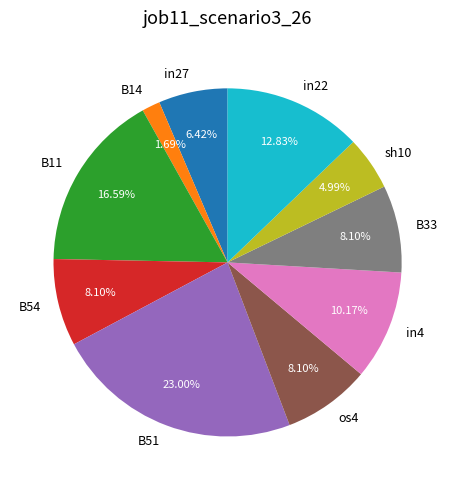

Which category has the smallest portion of the pie?

B14